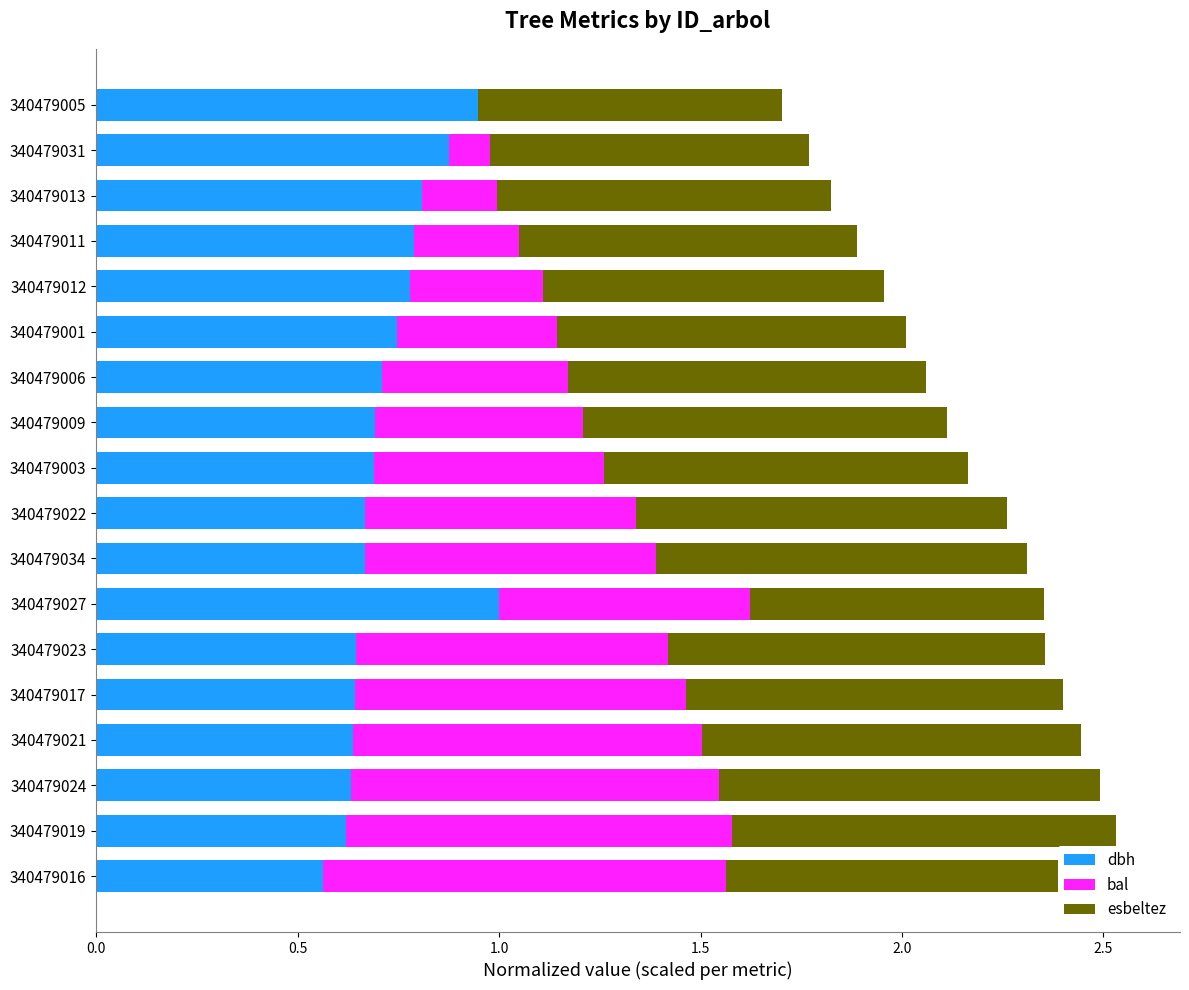

Rank the series by their average value, from highest to lowest.

esbeltez, dbh, bal